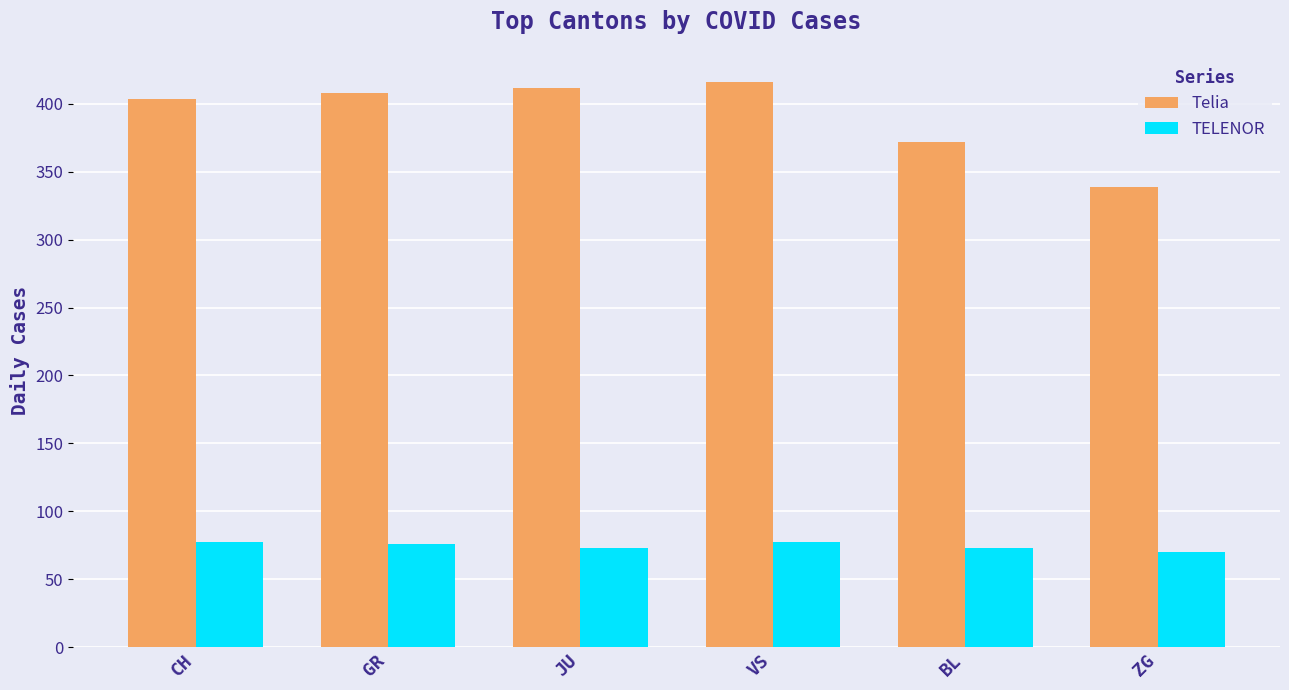

The value of Telia at BL is 372. True or false?

True